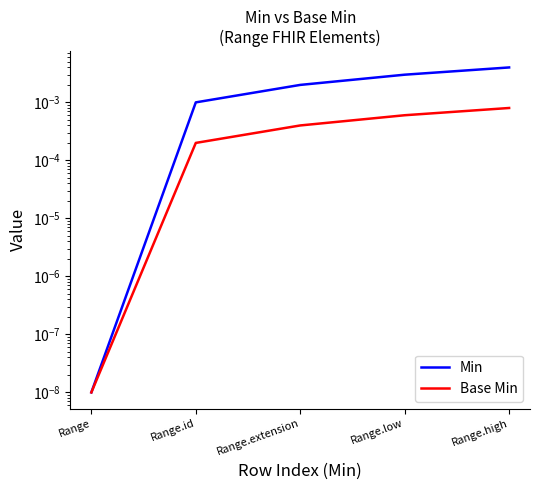

Which category has the lowest value in the Min series?

Range